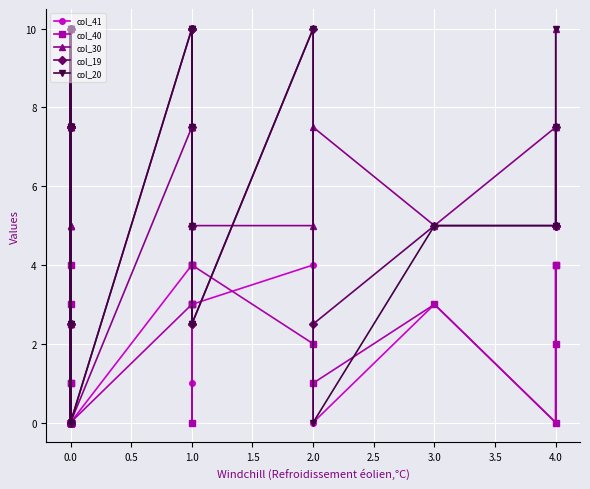

Rank the series by their maximum value, from highest to lowest.

col_30, col_19, col_20, col_41, col_40